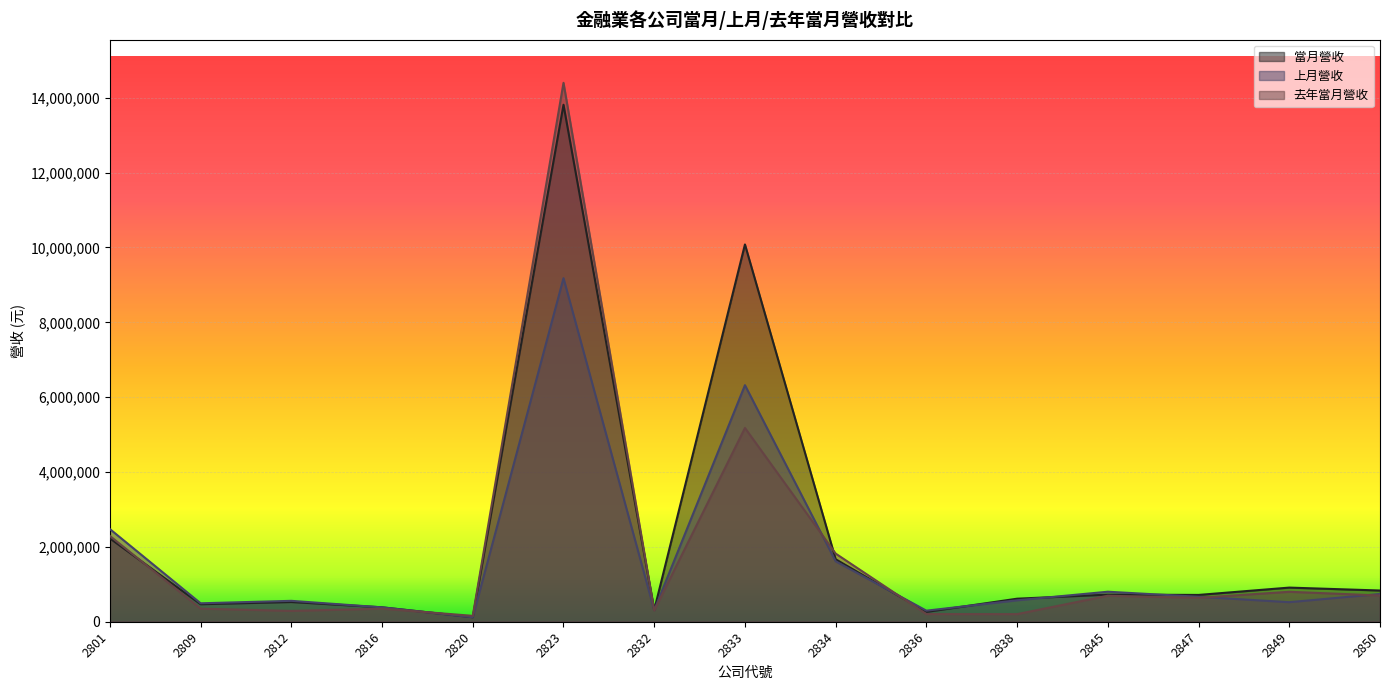

How many lines are shown in the chart?

3